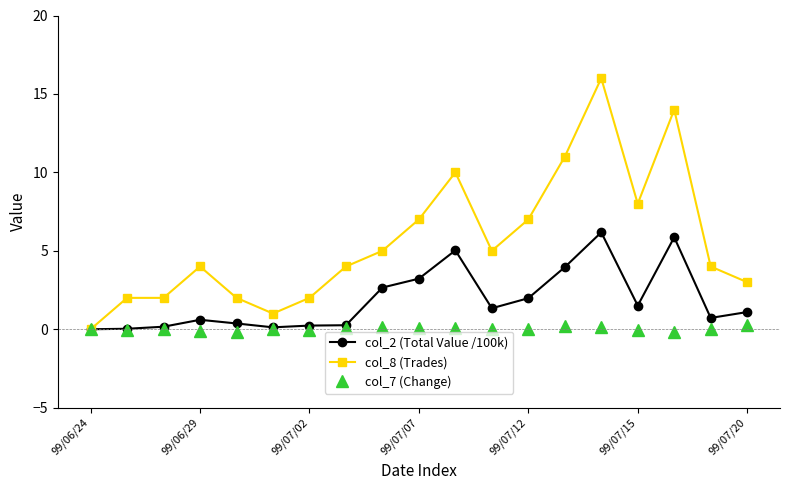

What are all the series names shown in the legend?

col_2 (Total Value /100k), col_8 (Trades), col_7 (Change)